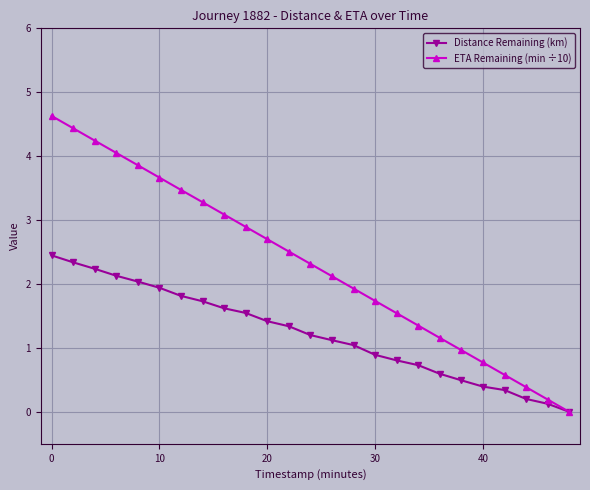

Rank the series by their average value, from highest to lowest.

ETA Remaining (min ÷10), Distance Remaining (km)